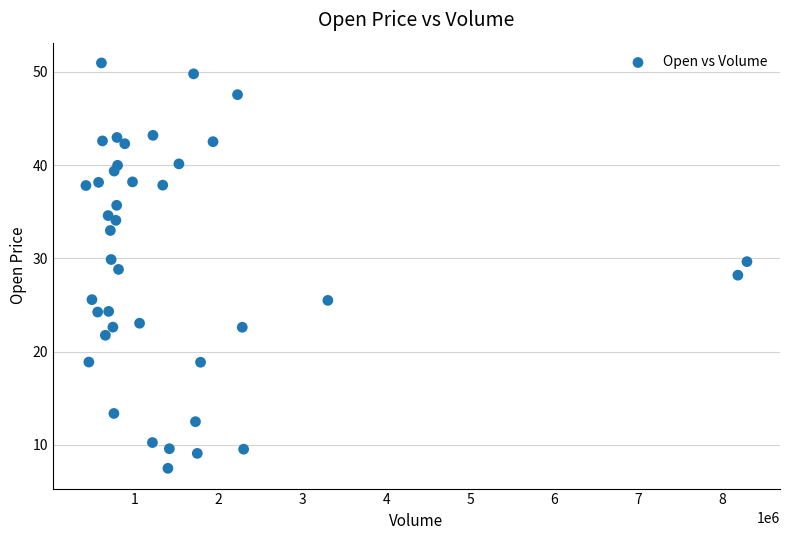

What is the range of X values (max minus min)?

7862700.0